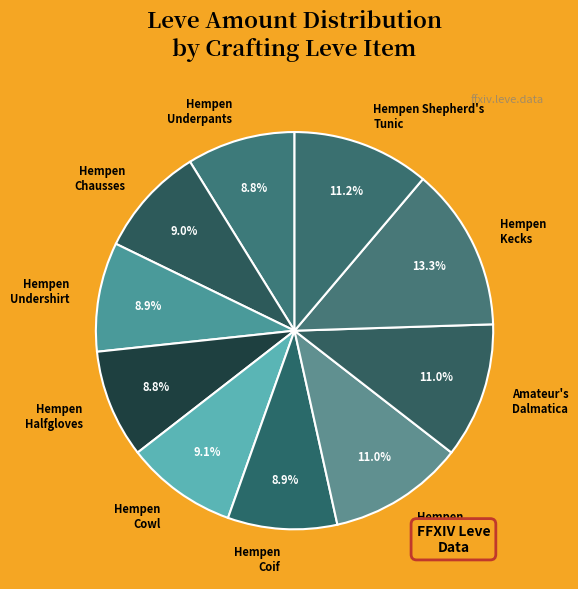

To the nearest percent, what portion does Hempen Shepherd's Tunic represent?

11%